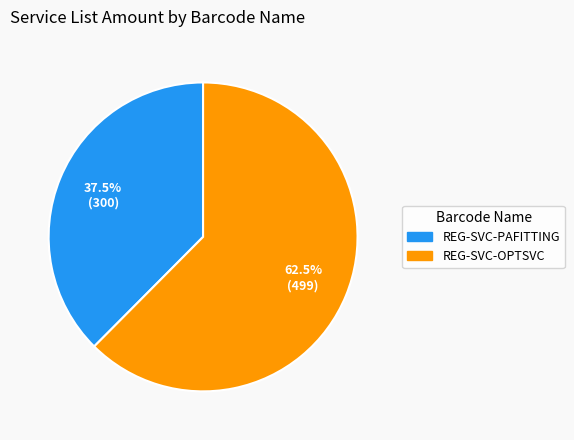

What percentage do REG-SVC-OPTSVC and REG-SVC-PAFITTING together represent?

100.0%